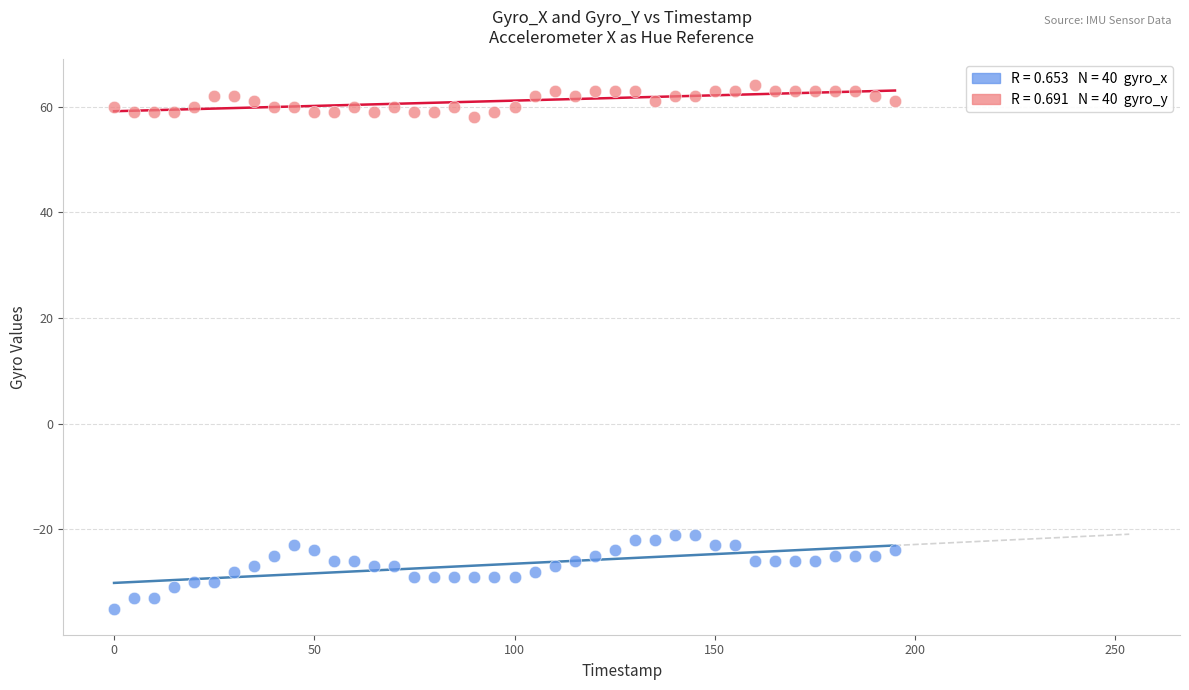

Across all data points, what is the range of Y values (max minus min)?

99